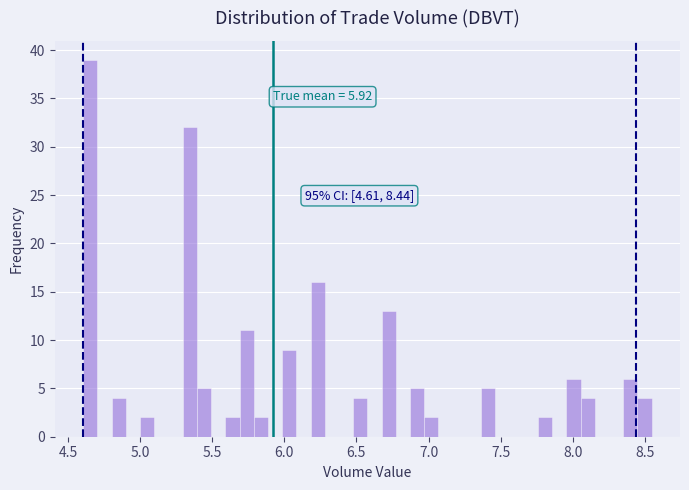

Read against the x-axis, roughly where is the centre of the tallest bar?

4.65